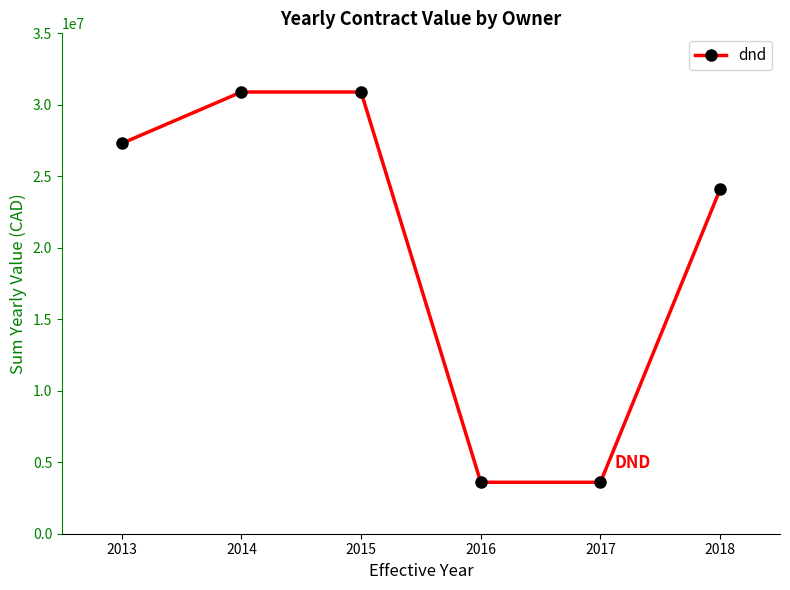

Where is the data nearest to the value 17247016?

2018